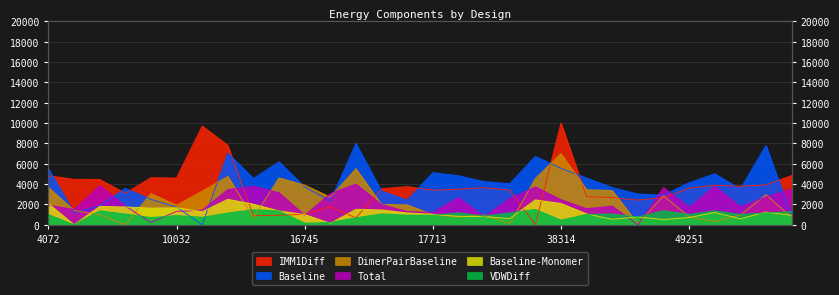

Reading right to left, transcribe all the data shown in this chart.

IMM1Diff: 49258=4838.7	49254=3916.2	49253=3798.1	49252=3892.4	49251=3597.6	41706=2652.0	41705=2426.1	41703=2667.4	41701=2758.7	38314=10000.0	35880=0.0	17718=3408.4	17715=3642.7	17714=3498.9	17713=3398.5	17711=3751.6	17710=3544.4	16748=679.0	16746=1767.6	16745=1034.0	16742=929.1	16740=888.4	10657=7803.4	10039=9704.5	10032=4594.9	10030=4630.8	6006=3099.3	4078=4452.6	4075=4468.0	4072=4818.9
Baseline: 49258=856.1	49254=7797.5	49253=3521.3	49252=5006.8	49251=4130.0	41706=2918.3	41705=3021.8	41703=3652.3	41701=4594.7	38314=5550.7	35880=6726.1	17718=4035.6	17715=4247.6	17714=4820.3	17713=5119.0	17711=2426.7	17710=3303.0	16748=8000.0	16746=2316.4	16745=3722.8	16742=6182.2	16740=4550.7	10657=7041.4	10039=0.0	10032=1738.7	10030=2491.3	6006=3580.6	4078=1857.8	4075=1172.8	4072=5527.4
DimerPairBaseline: 49258=737.5	49254=2955.3	49253=967.4	49252=304.0	49251=789.0	41706=2845.0	41705=90.8	41703=3372.7	41701=3449.0	38314=7000.0	35880=4547.0	17718=106.5	17715=971.7	17714=765.9	17713=993.9	17711=1958.2	17710=1984.2	16748=5515.9	16746=2727.4	16745=3895.8	16742=4610.3	16740=708.0	10657=4754.9	10039=3308.4	10032=1921.1	10030=3067.2	6006=0.0	4078=985.0	4075=1408.4	4072=3664.6
Total: 49258=3531.4	49254=2744.7	49253=1773.3	49252=3781.6	49251=1733.7	41706=3663.1	41705=0.0	41703=1830.4	41701=1580.6	38314=2464.9	35880=3720.6	17718=2586.9	17715=804.2	17714=2664.3	17713=1209.5	17711=1296.3	17710=1991.1	16748=4000.0	16746=3069.9	16745=934.1	16742=3143.2	16740=3784.1	10657=3458.6	10039=1435.4	10032=1314.0	10030=224.8	6006=1837.2	4078=3861.4	4075=1501.5	4072=1913.7
Baseline-Monomer: 49258=922.9	49254=1240.4	49253=592.9	49252=1209.9	49251=708.8	41706=515.1	41705=768.3	41703=540.8	41701=1070.5	38314=2089.8	35880=2447.8	17718=614.3	17715=800.5	17714=832.3	17713=1029.7	17711=1164.3	17710=1459.7	16748=1515.4	16746=140.9	16745=1005.3	16742=1354.3	16740=2022.5	10657=2500.0	10039=1284.0	10032=1665.9	10030=1634.3	6006=1750.1	4078=1806.5	4075=0.0	4072=2073.7
VDWDiff: 49258=1290.0	49254=1161.7	49253=1013.3	49252=1364.4	49251=1014.5	41706=1383.2	41705=760.6	41703=1063.8	41701=1017.4	38314=451.0	35880=1500.0	17718=1162.8	17715=852.2	17714=1171.4	17713=932.1	17711=938.1	17710=1066.6	16748=686.3	16746=227.8	16745=149.4	16742=1355.8	16740=1475.4	10657=1150.7	10039=733.4	10032=905.5	10030=707.6	6006=1055.1	4078=1364.6	4075=0.0	4072=1005.4